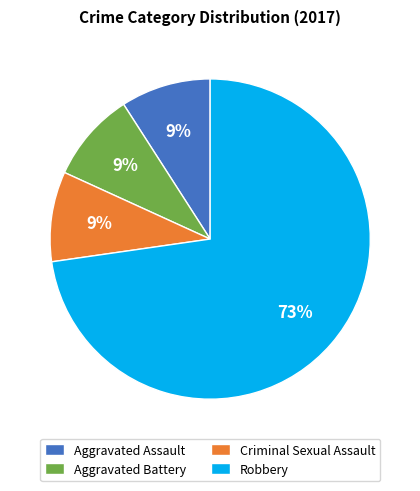

Is there any slice that represents more than half of the pie?

Yes